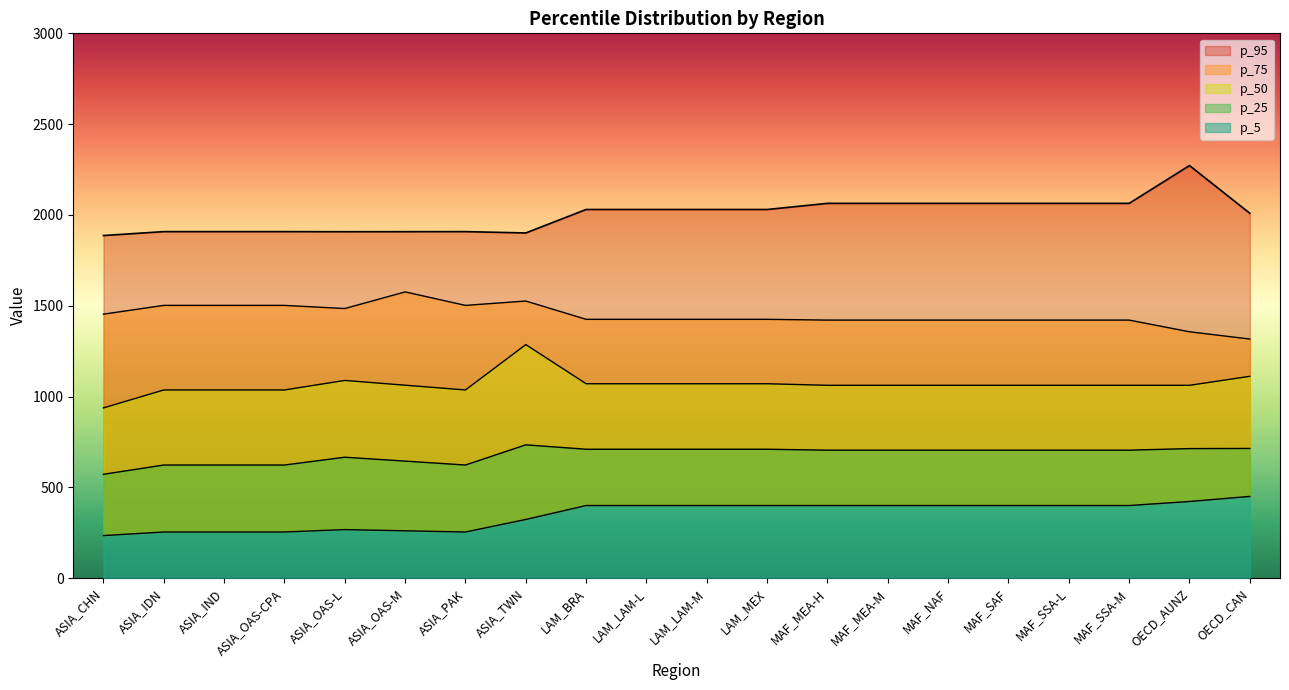

What is the maximum value for p_25?

734.1